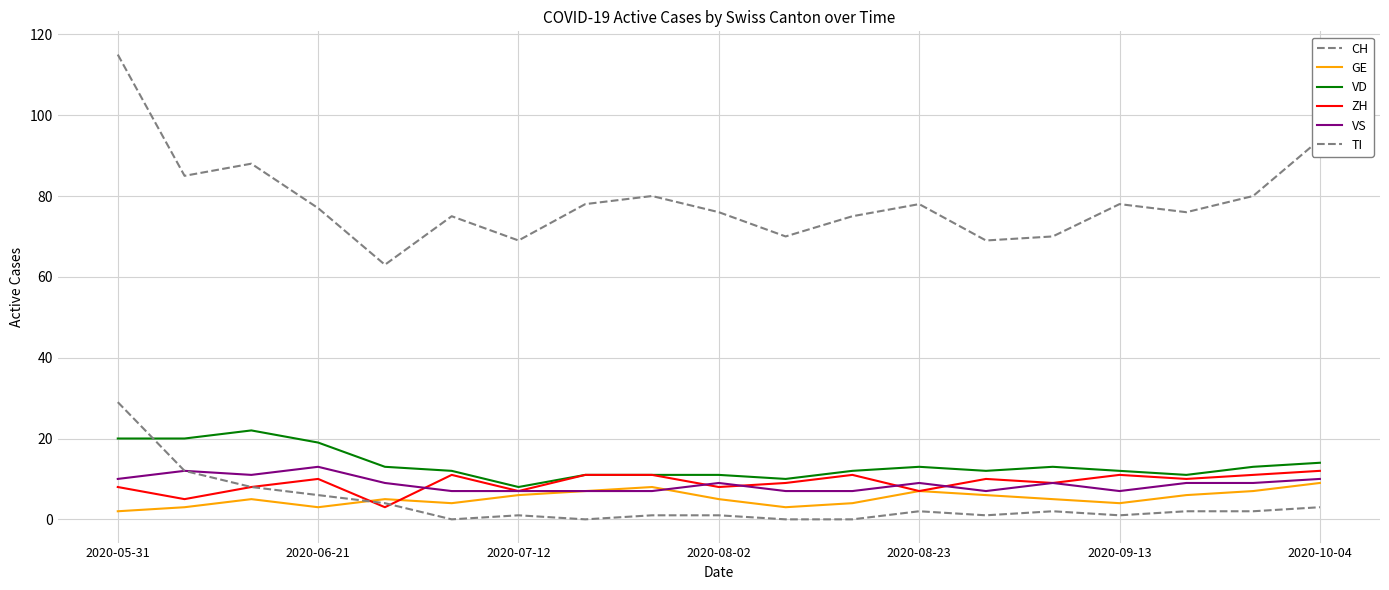

How many lines are shown in the chart?

6